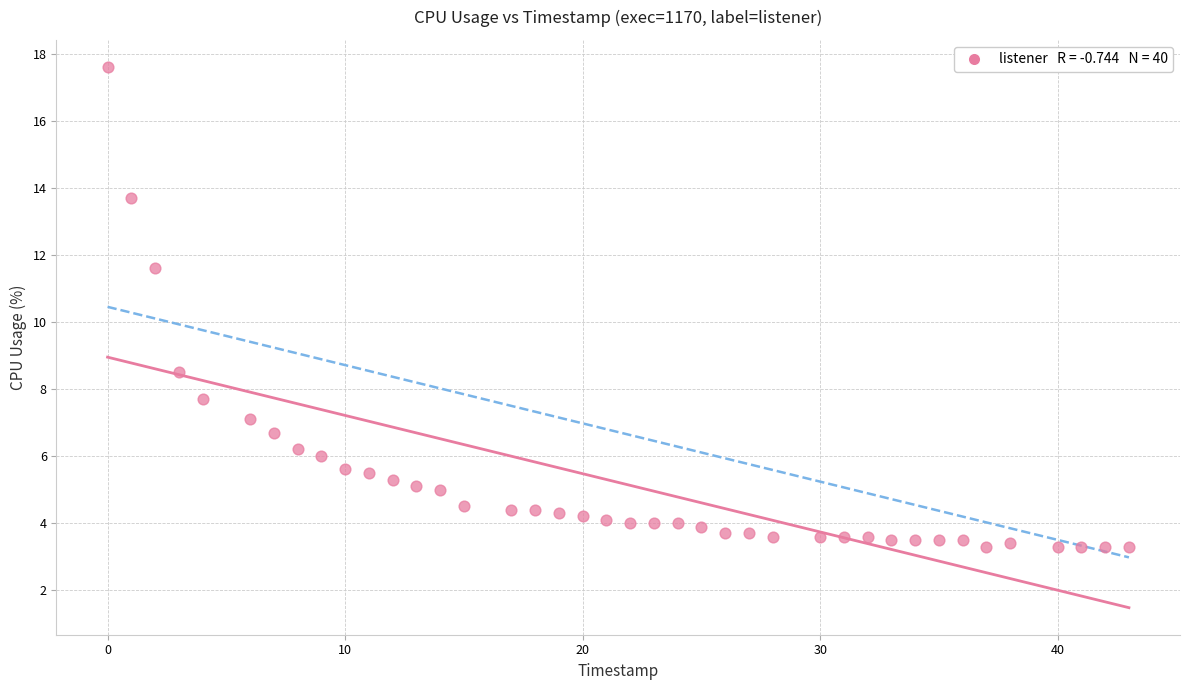

What is the range of Y values (max minus min)?

14.3